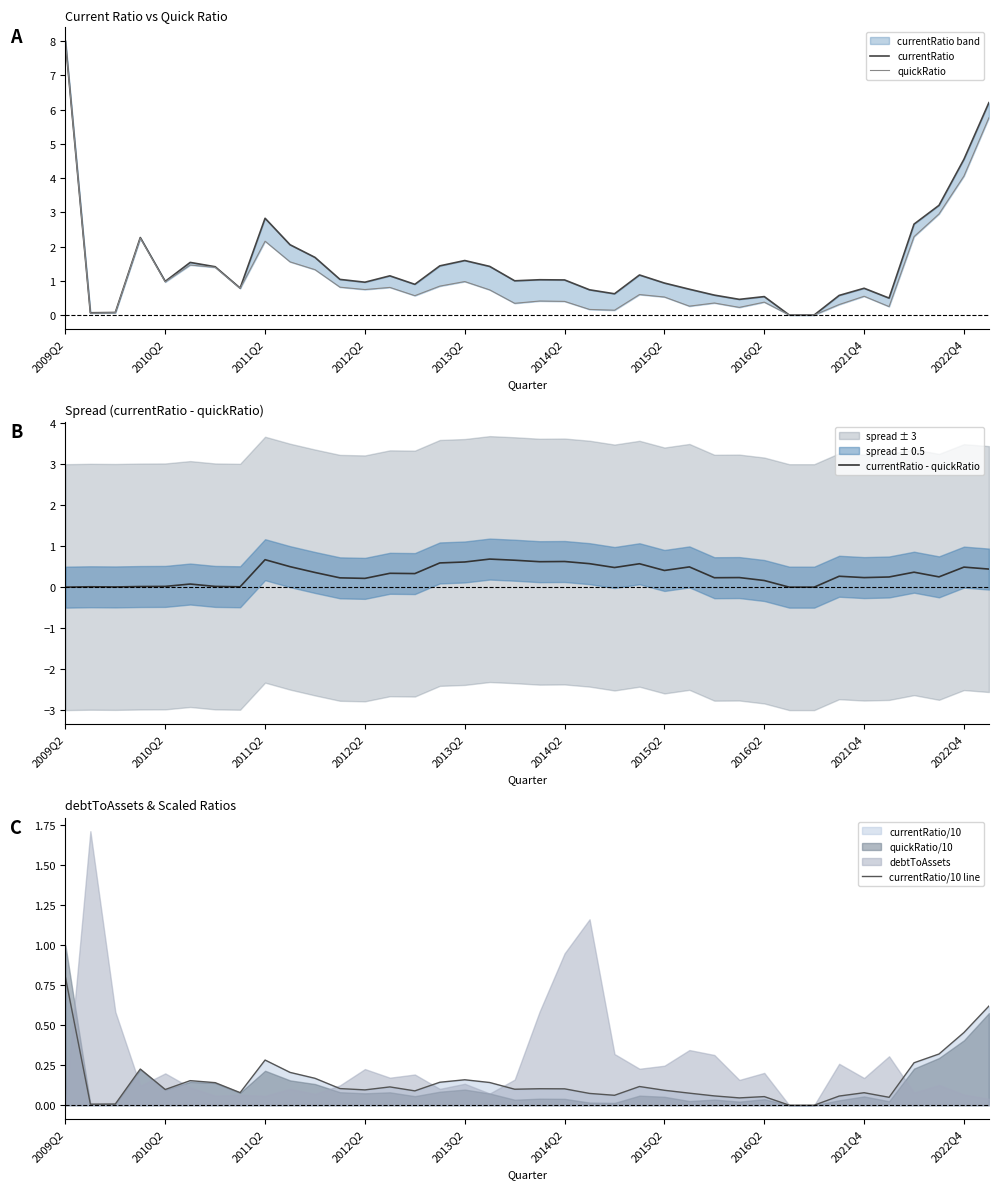

Which series has the widest spread of values?

currentRatio